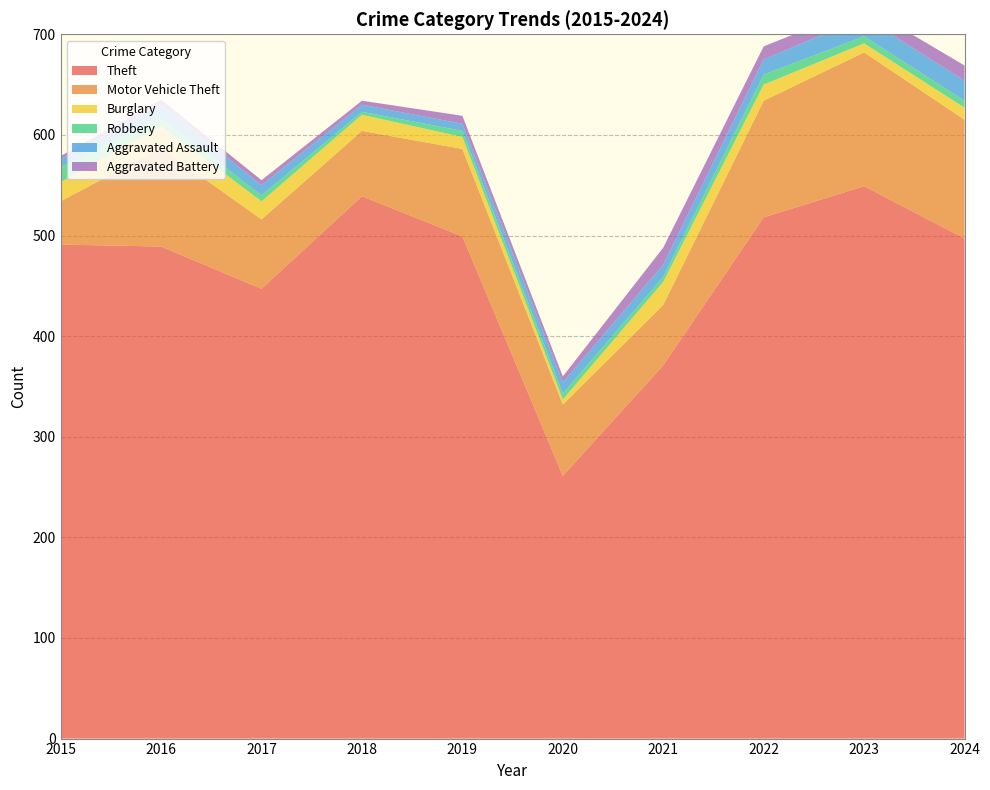

Reading left to right, list all the values displayed in this chart.

Theft: 2015=491	2016=489	2017=447	2018=539	2019=499	2020=261	2021=371	2022=518	2023=549	2024=497
Motor Vehicle Theft: 2015=43	2016=98	2017=69	2018=65	2019=87	2020=71	2021=60	2022=116	2023=133	2024=118
Burglary: 2015=19	2016=22	2017=18	2018=16	2019=12	2020=5	2021=23	2022=16	2023=9	2024=12
Robbery: 2015=15	2016=8	2017=6	2018=3	2019=6	2020=6	2021=5	2022=10	2023=7	2024=7
Aggravated Assault: 2015=8	2016=13	2017=10	2018=7	2019=7	2020=11	2021=12	2022=15	2023=19	2024=20
Aggravated Battery: 2015=3	2016=5	2017=5	2018=4	2019=8	2020=6	2021=17	2022=13	2023=11	2024=15